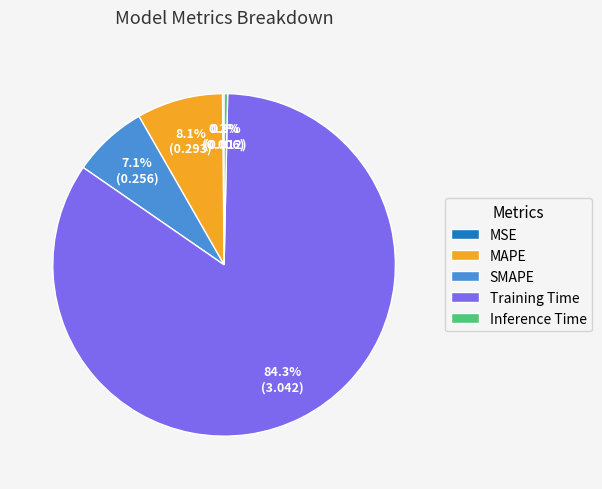

Which slice represents more than half of the pie?

Training Time